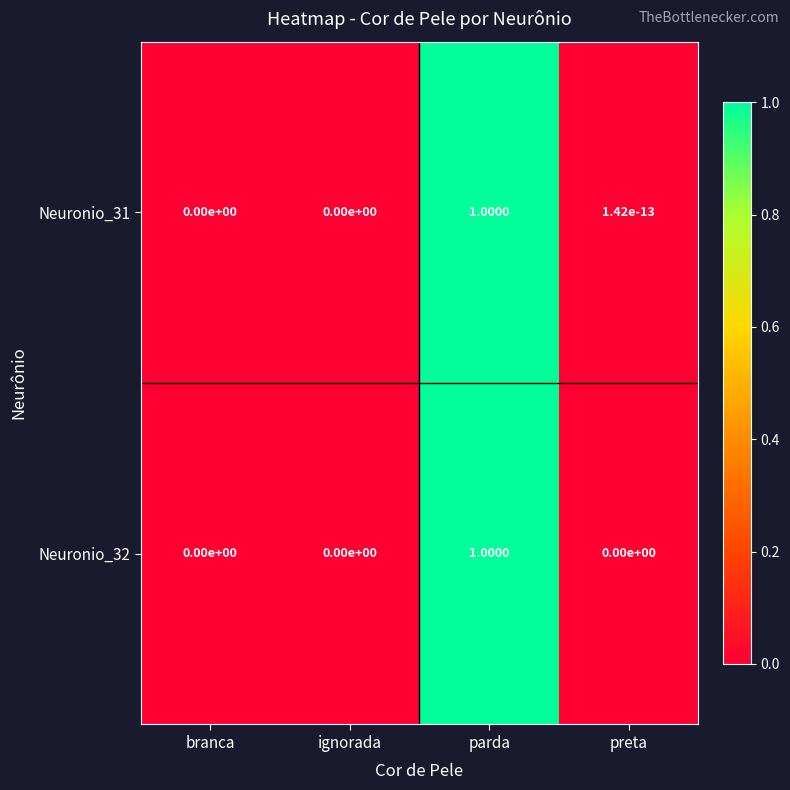

Is the value of Neuronio_32 at branca greater than the value of Neuronio_31 at preta?

No